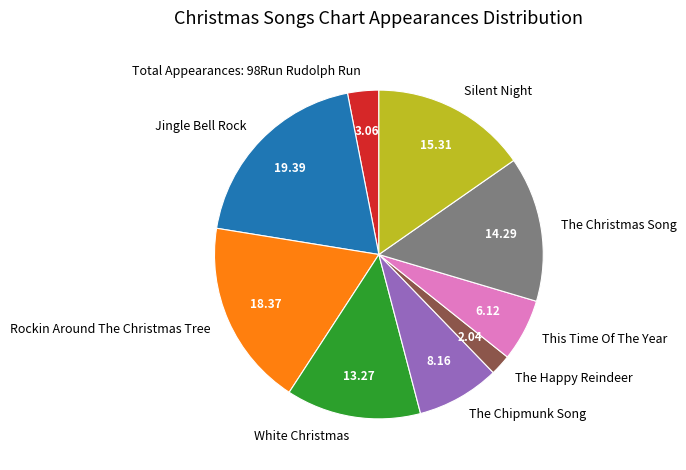

Which category has the biggest portion of the pie?

Jingle Bell Rock